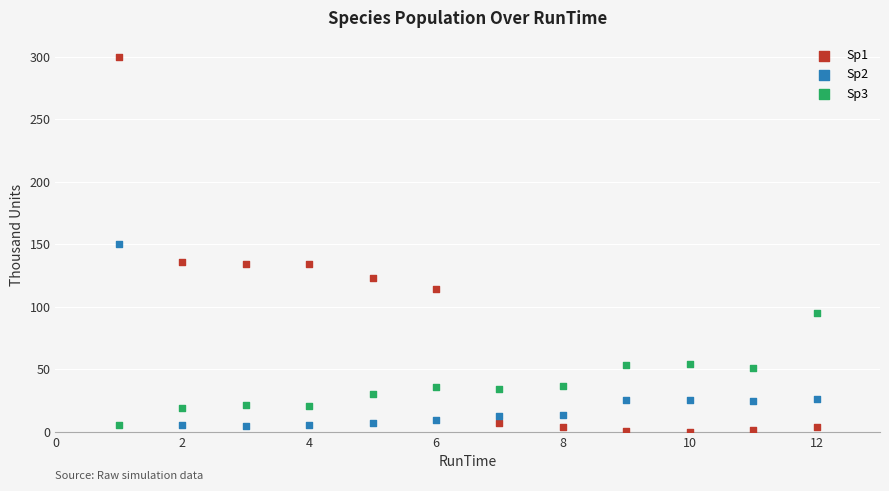

Across all data points, what is the range of Y values (max minus min)?

300.0